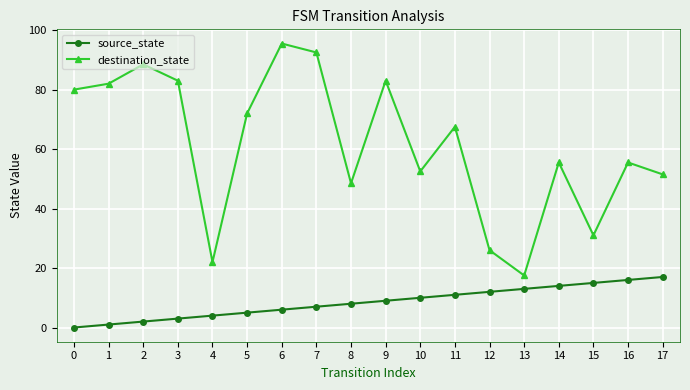

What are all the series names shown in the legend?

source_state, destination_state